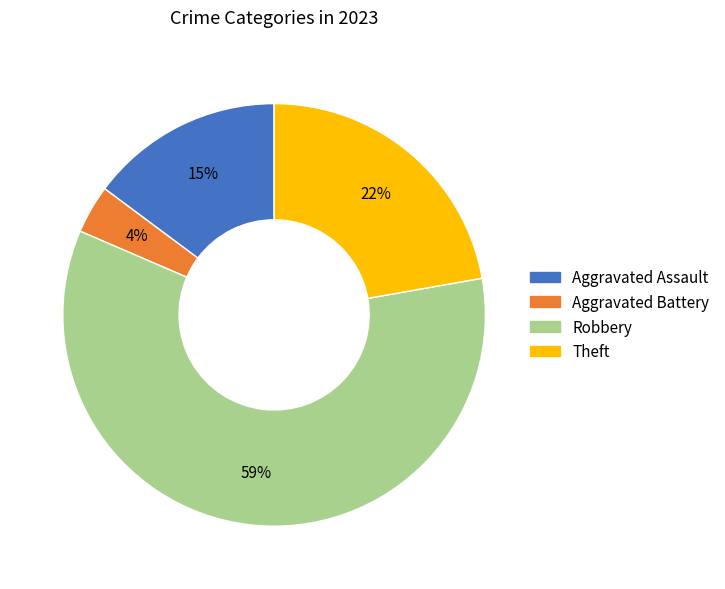

Between Robbery and Aggravated Assault, which is larger?

Robbery